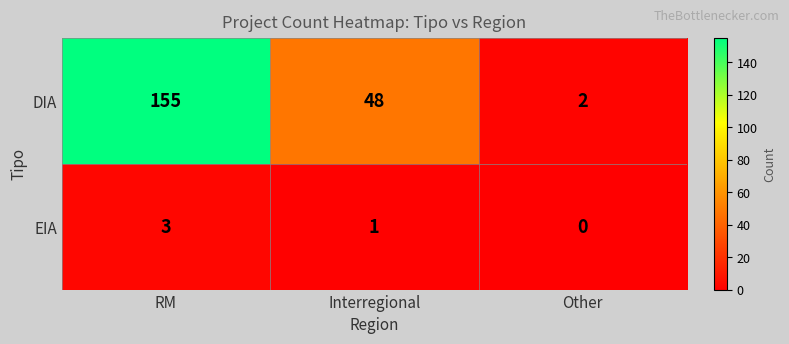

At which category does the chart reach its peak across all series?

RM